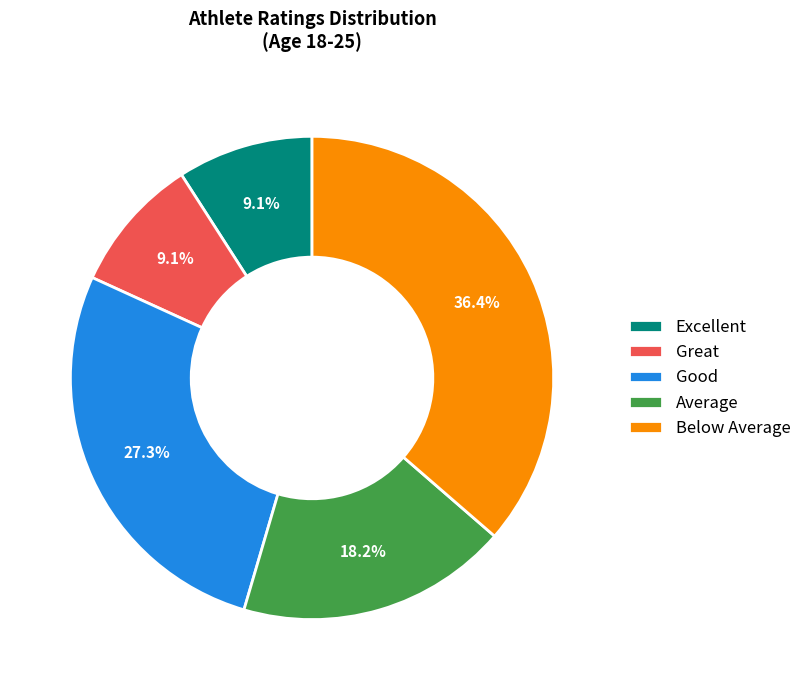

To the nearest percent, what is the combined percentage of Average and Good?

45%